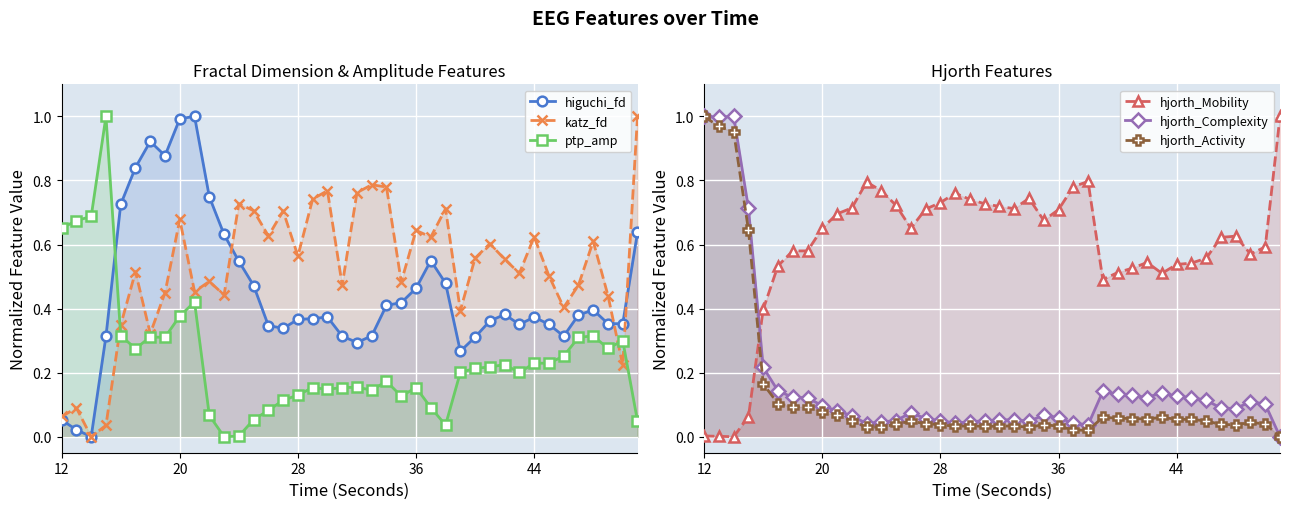

True or false: hjorth_Complexity has a value of 0.1 at 28.

False